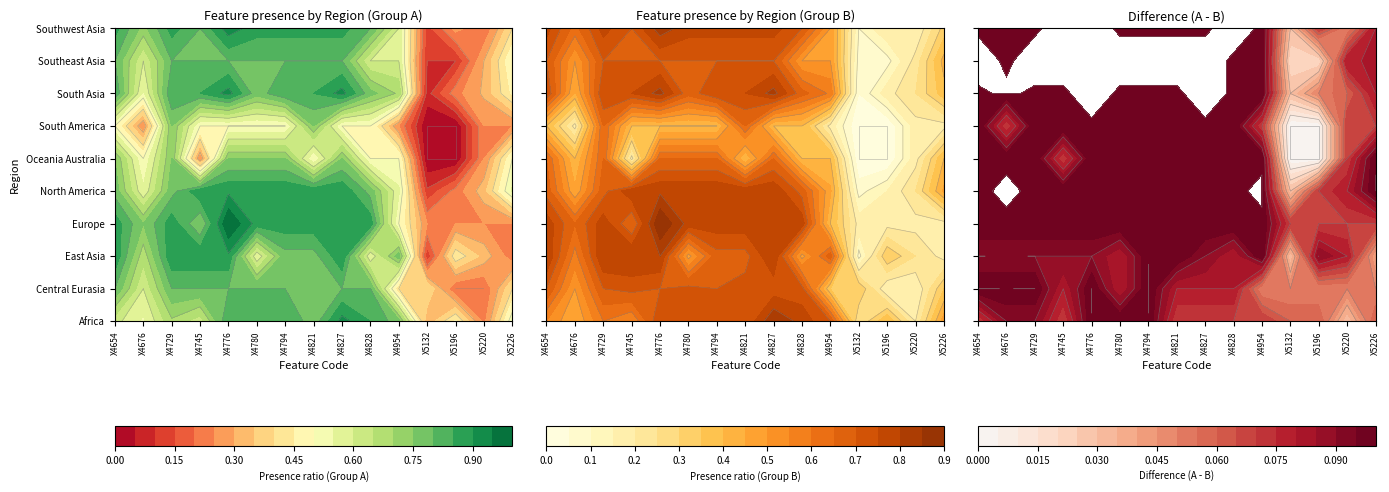

Which series has the largest total across all categories?

region_europe